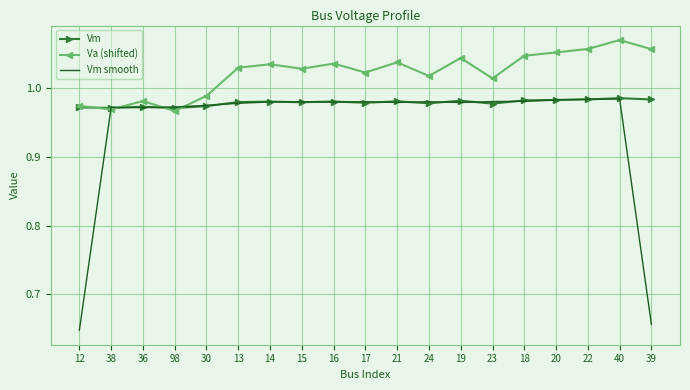

Between 30 and 20, which series saw the biggest shift?

Va (shifted)